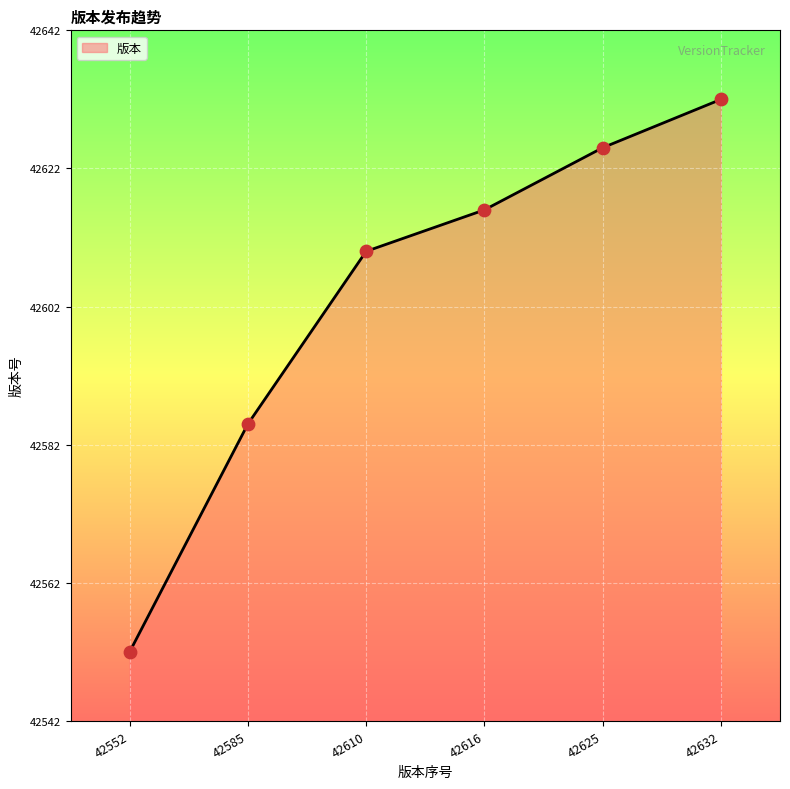

Approximately how many times larger is the value at 42552 compared to 42616?

1.0